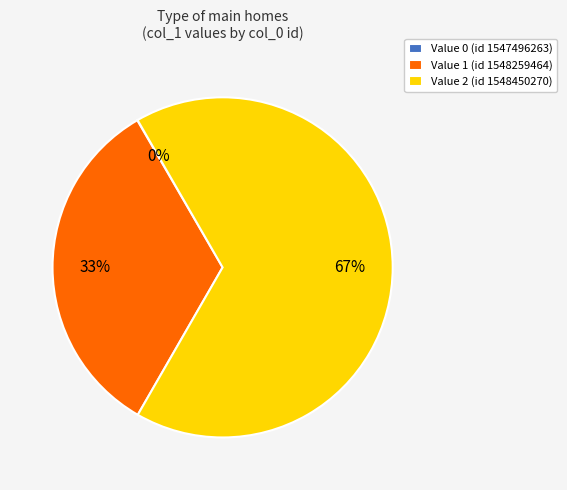

What is the majority slice?

Value 2 (id 1548450270)